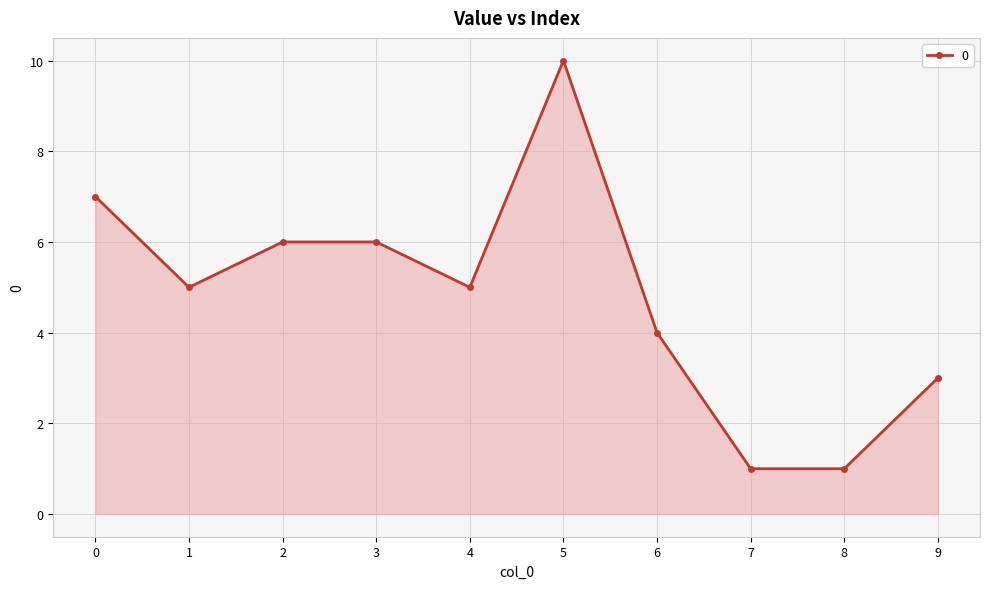

What is the sum of the values at 1 and 4?

10